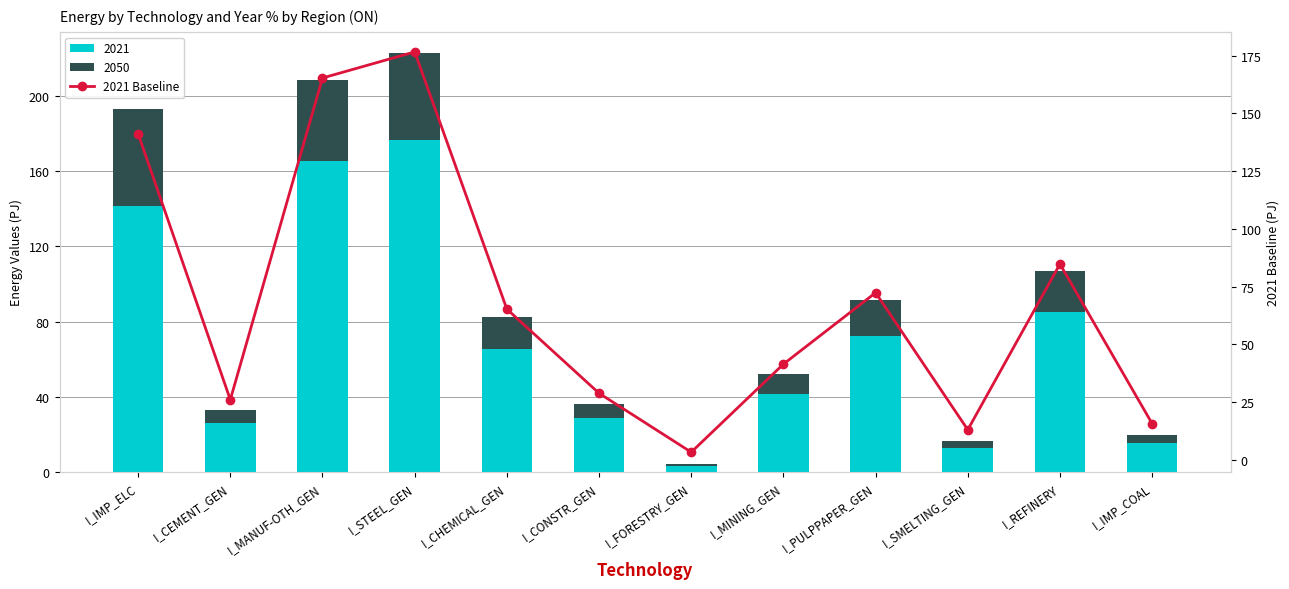

The value at I_MANUF-OTH_GEN is 64.4. True or false?

False